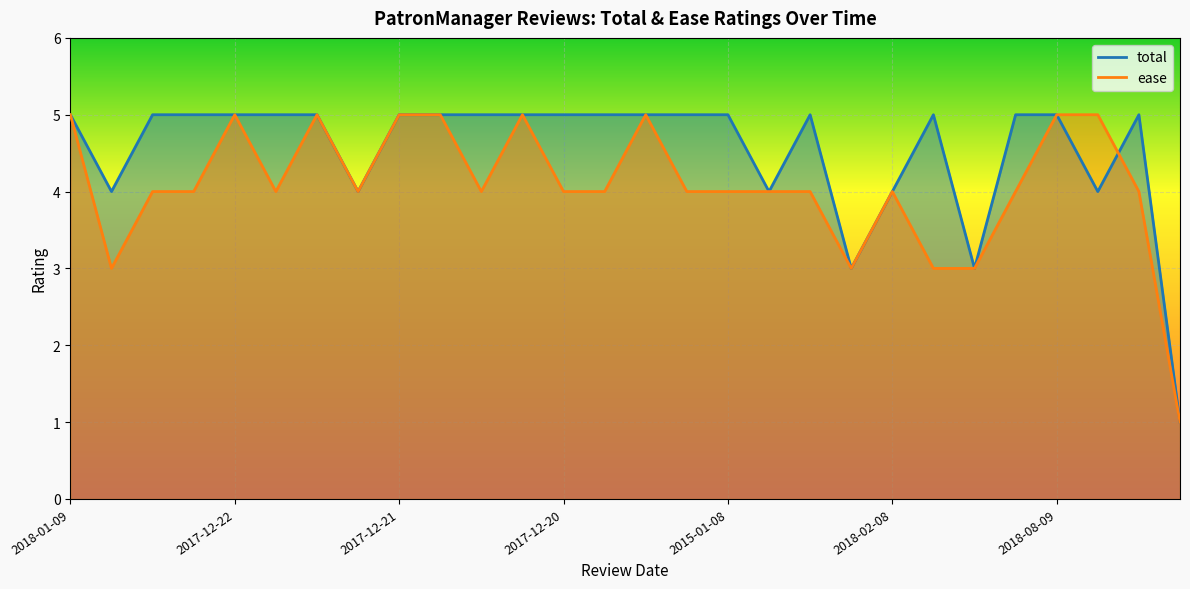

At how many categories does at least one series exceed 1?

27